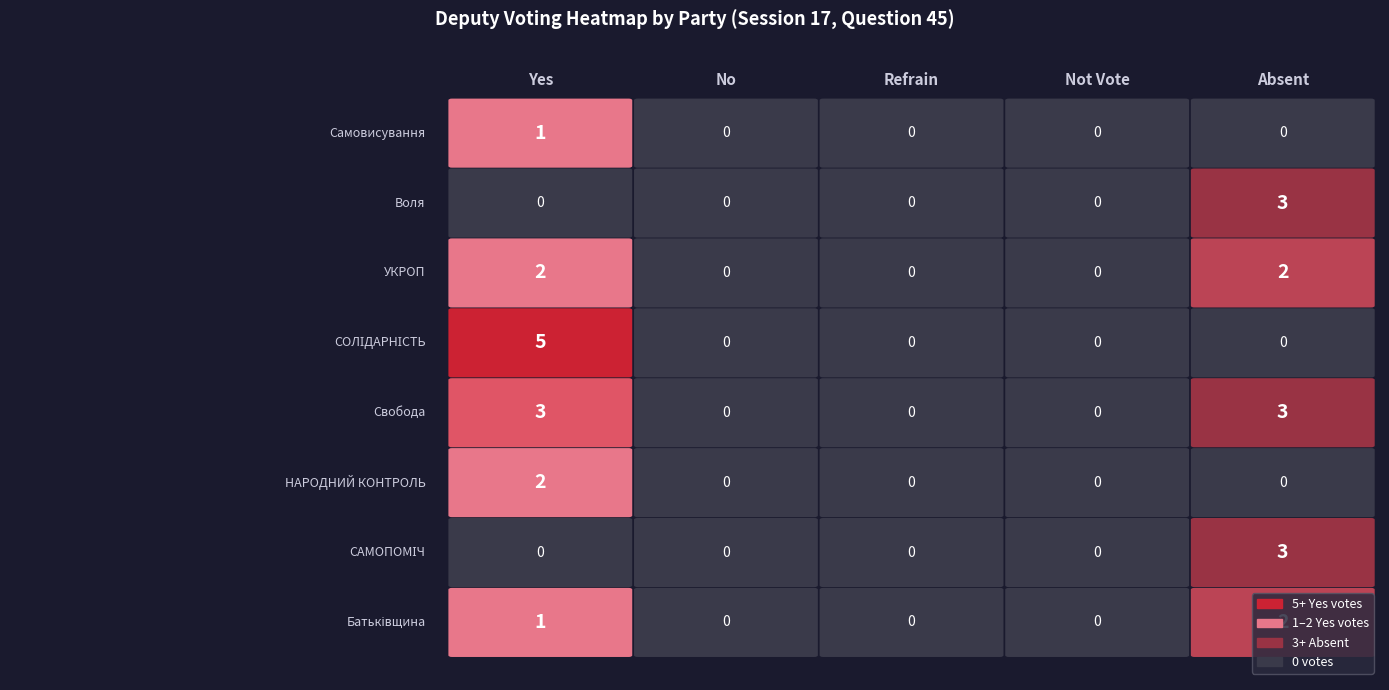

Which series has the largest total across all categories?

Свобода